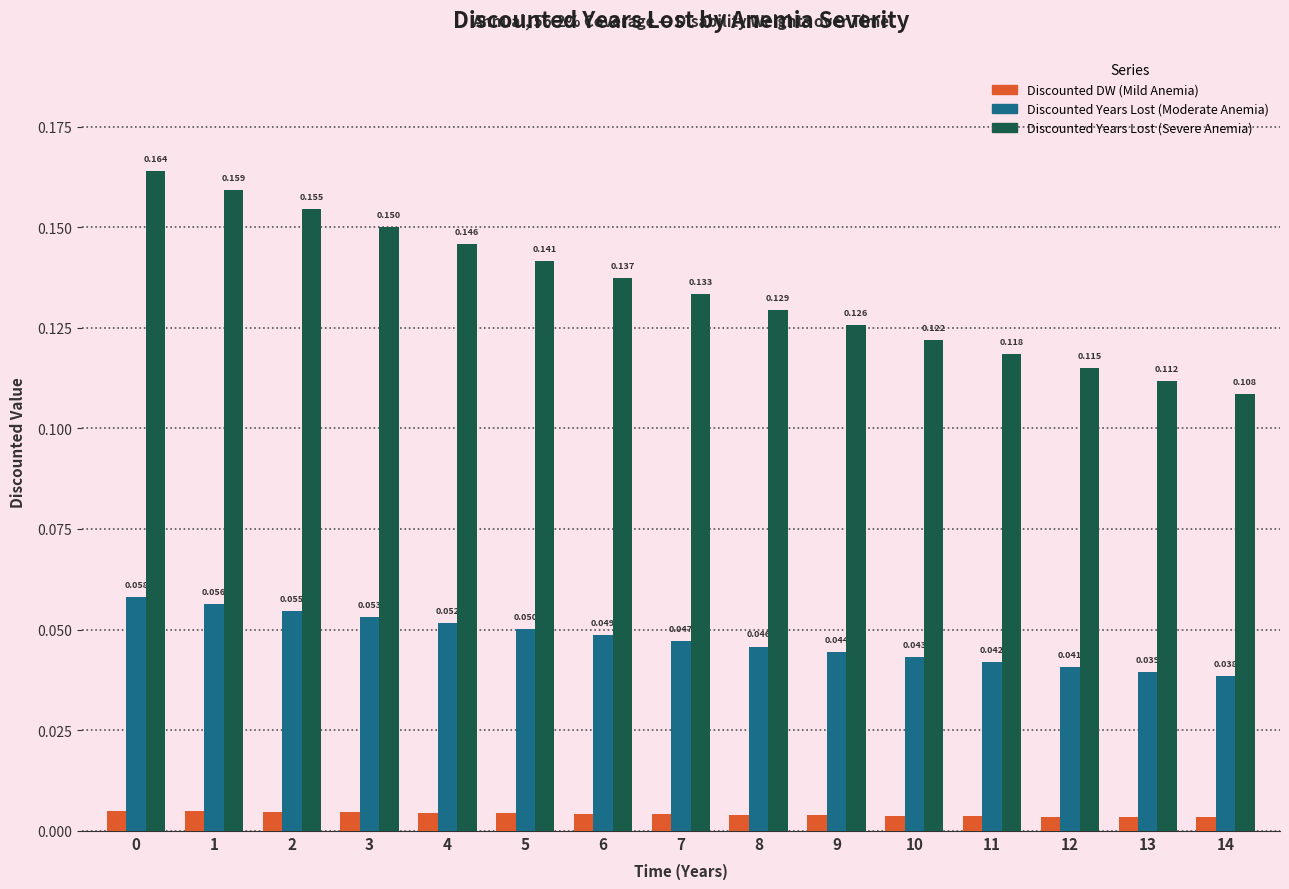

Between 6 and 13, which series saw the biggest shift?

Discounted Years Lost (Severe Anemia)